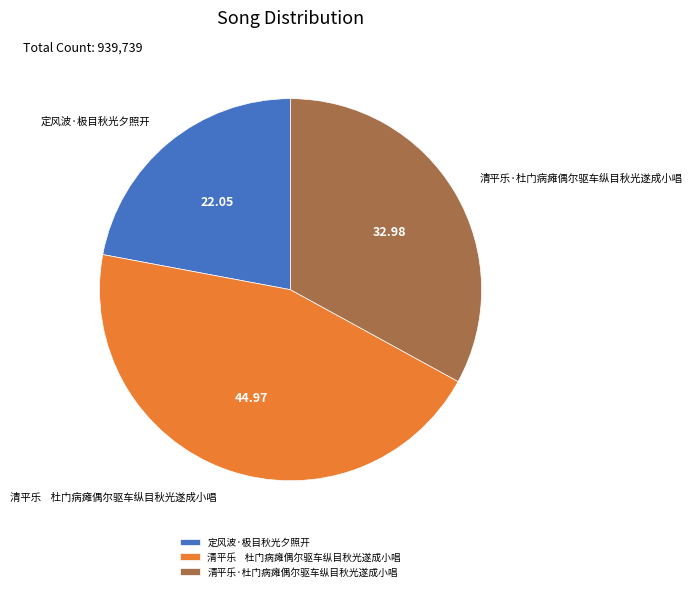

Which slice is the smallest?

定风波·极目秋光夕照开